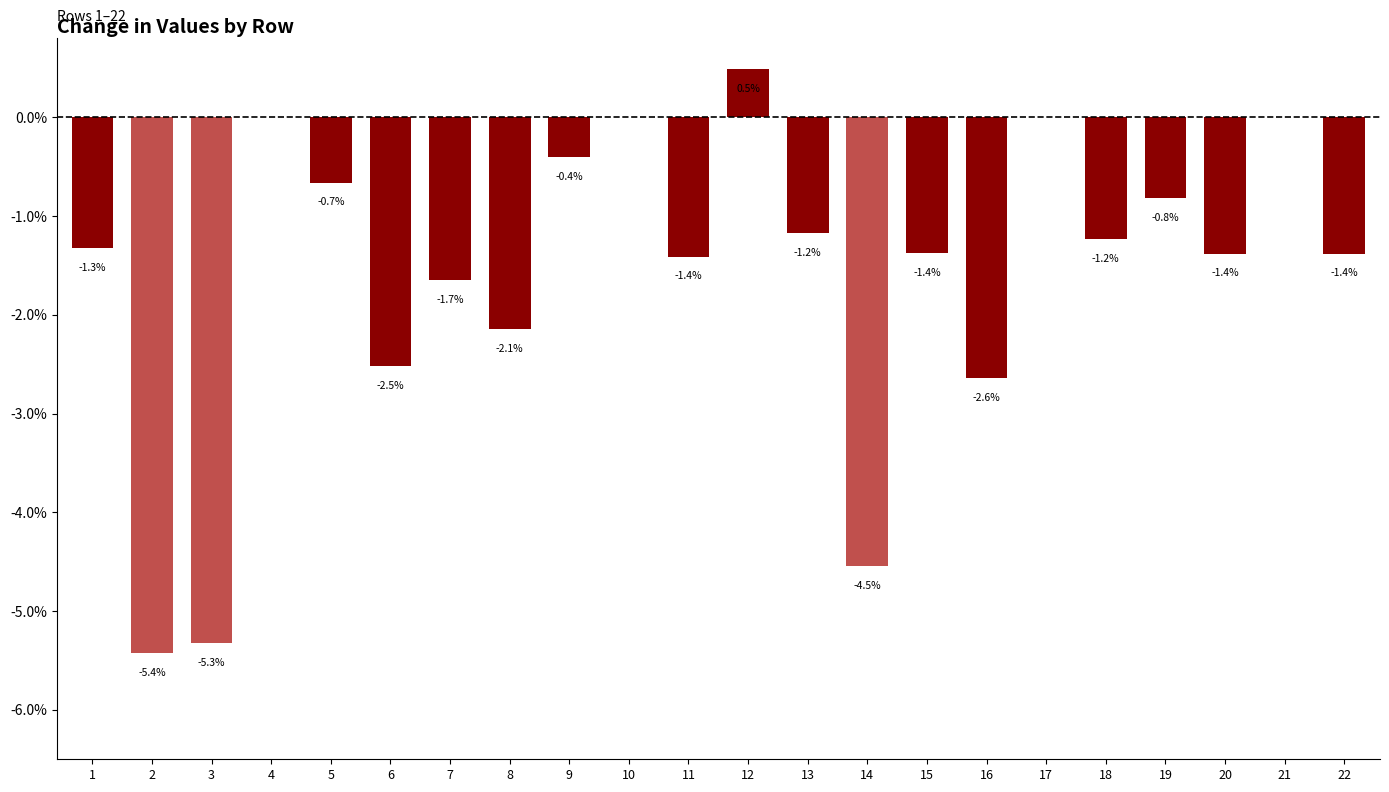

Read the value at 1.

-1.3